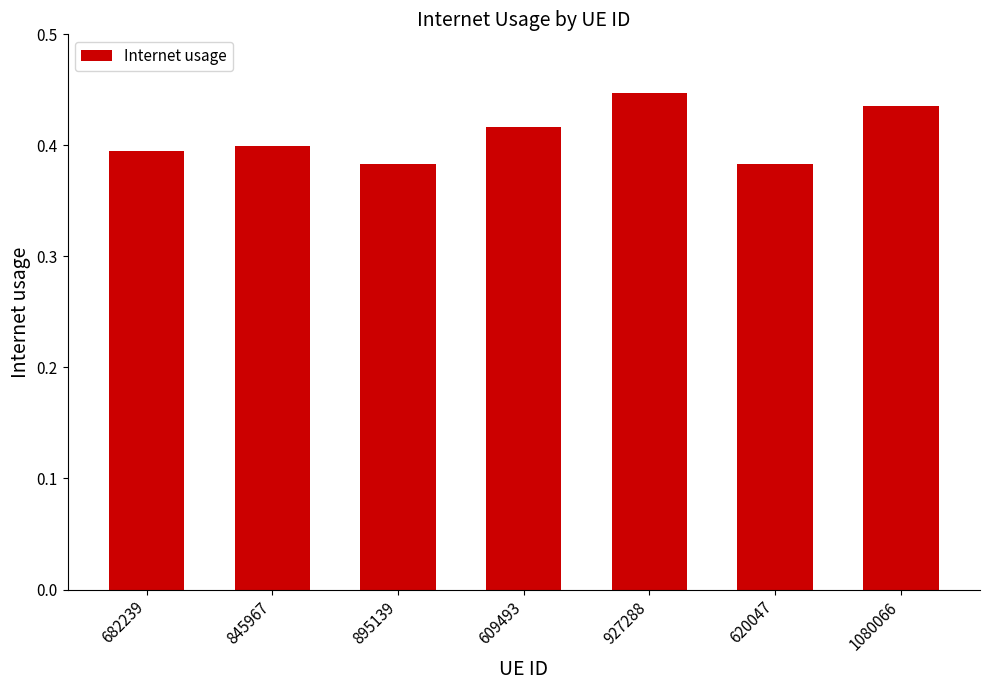

Which label corresponds to the largest value in the chart?

927288